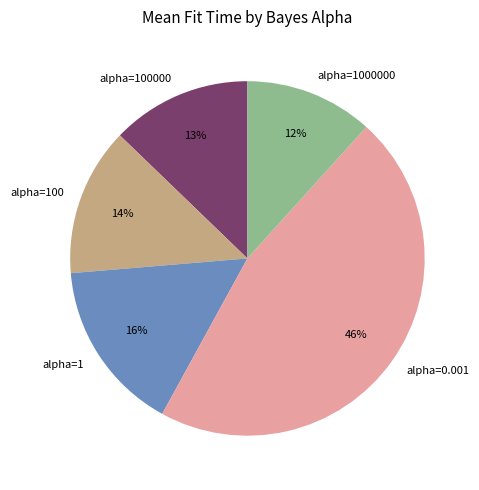

To the nearest percent, what is the average slice percentage?

20%